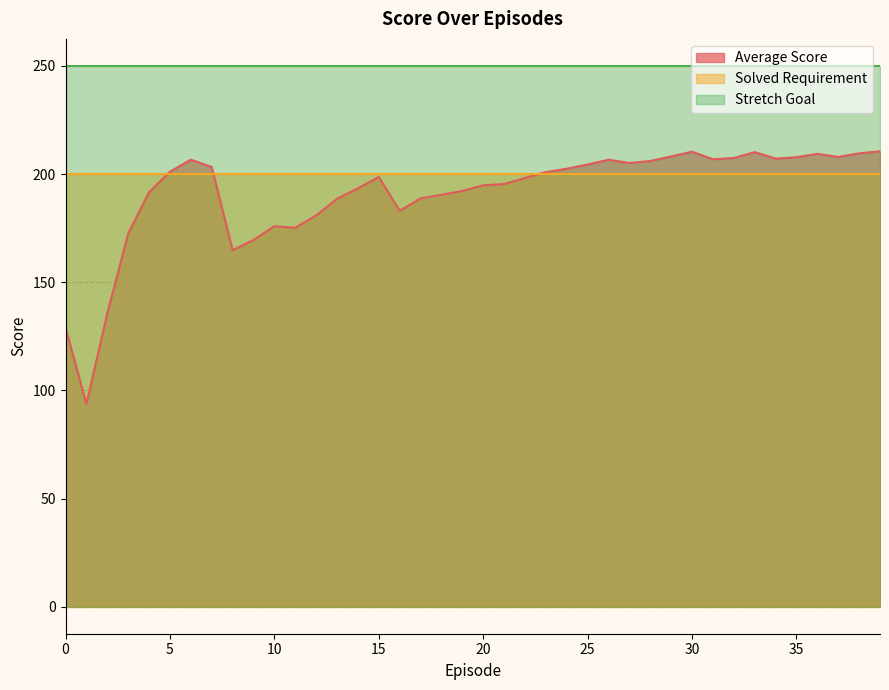

Which has a higher value, 21 or 23?

23